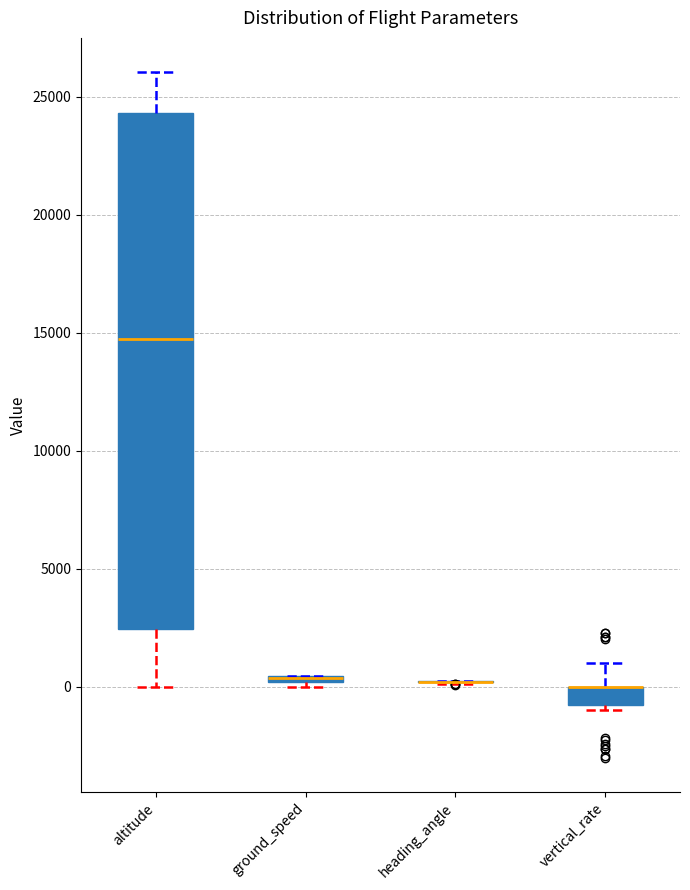

Where is the upper edge of the box for altitude on the y-axis? The values are not printed on the chart, so give them approximately, as read against the axis.

24500